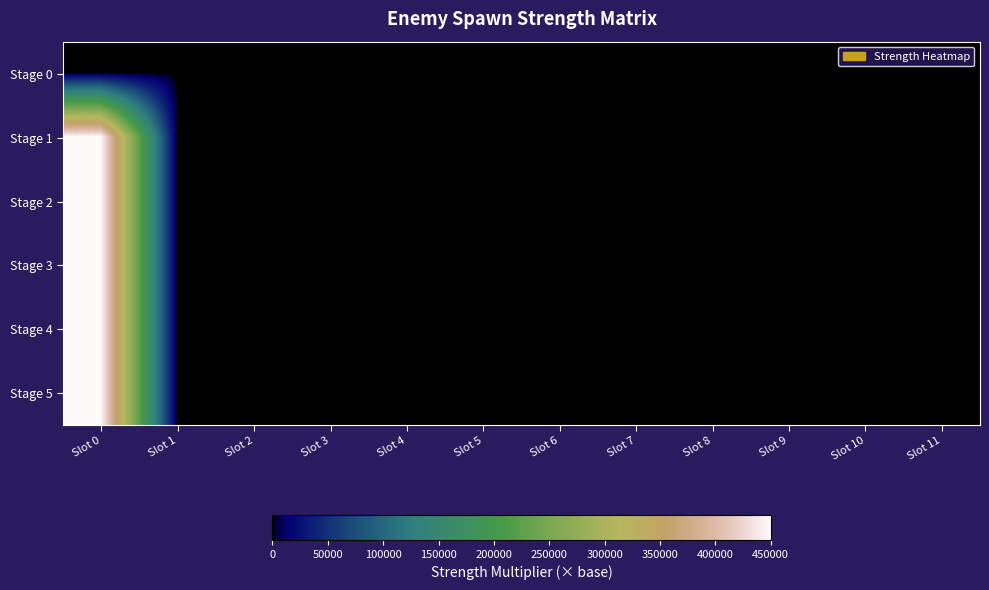

Reading left to right, what are all the values shown in this chart?

Stage 0: Slot 0=0	Slot 1=0	Slot 2=0	Slot 3=0	Slot 4=0	Slot 5=0	Slot 6=0	Slot 7=0	Slot 8=0	Slot 9=0	Slot 10=0	Slot 11=0
Stage 1: Slot 0=450000	Slot 1=500	Slot 2=500	Slot 3=500	Slot 4=500	Slot 5=500	Slot 6=500	Slot 7=1	Slot 8=600	Slot 9=600	Slot 10=600	Slot 11=0
Stage 2: Slot 0=450000	Slot 1=500	Slot 2=500	Slot 3=500	Slot 4=500	Slot 5=500	Slot 6=500	Slot 7=1	Slot 8=600	Slot 9=600	Slot 10=600	Slot 11=0
Stage 3: Slot 0=450000	Slot 1=500	Slot 2=500	Slot 3=500	Slot 4=500	Slot 5=500	Slot 6=500	Slot 7=1	Slot 8=600	Slot 9=600	Slot 10=600	Slot 11=0
Stage 4: Slot 0=450000	Slot 1=500	Slot 2=500	Slot 3=500	Slot 4=500	Slot 5=500	Slot 6=500	Slot 7=1	Slot 8=600	Slot 9=600	Slot 10=600	Slot 11=0
Stage 5: Slot 0=450000	Slot 1=500	Slot 2=500	Slot 3=500	Slot 4=500	Slot 5=500	Slot 6=500	Slot 7=1	Slot 8=600	Slot 9=600	Slot 10=600	Slot 11=0